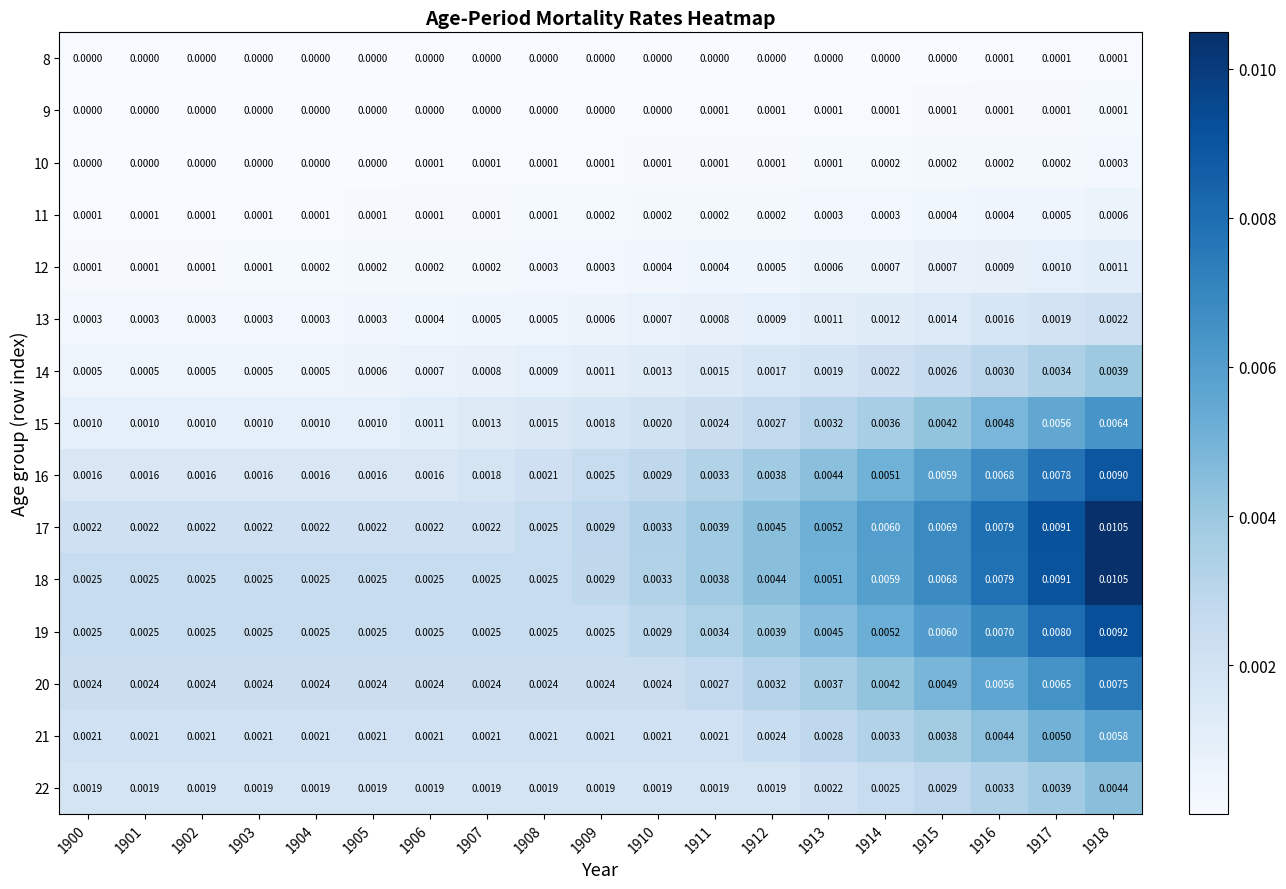

How many categories are shown in the chart?

19